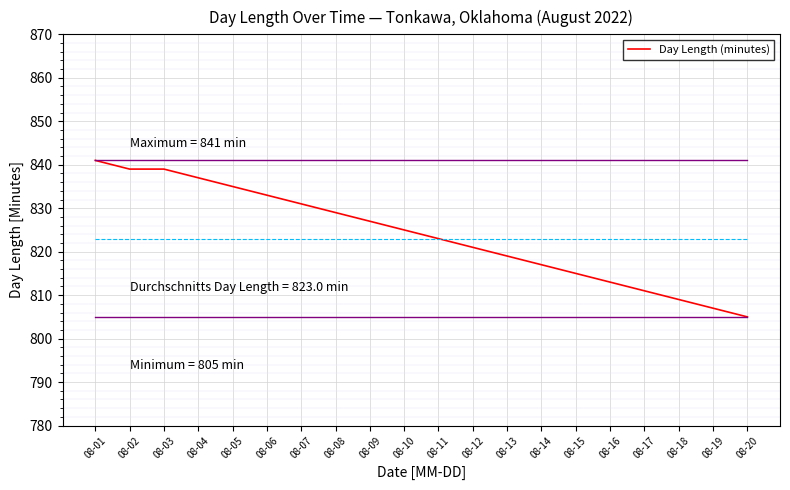

At which category does the chart reach its peak across all series?

08-01